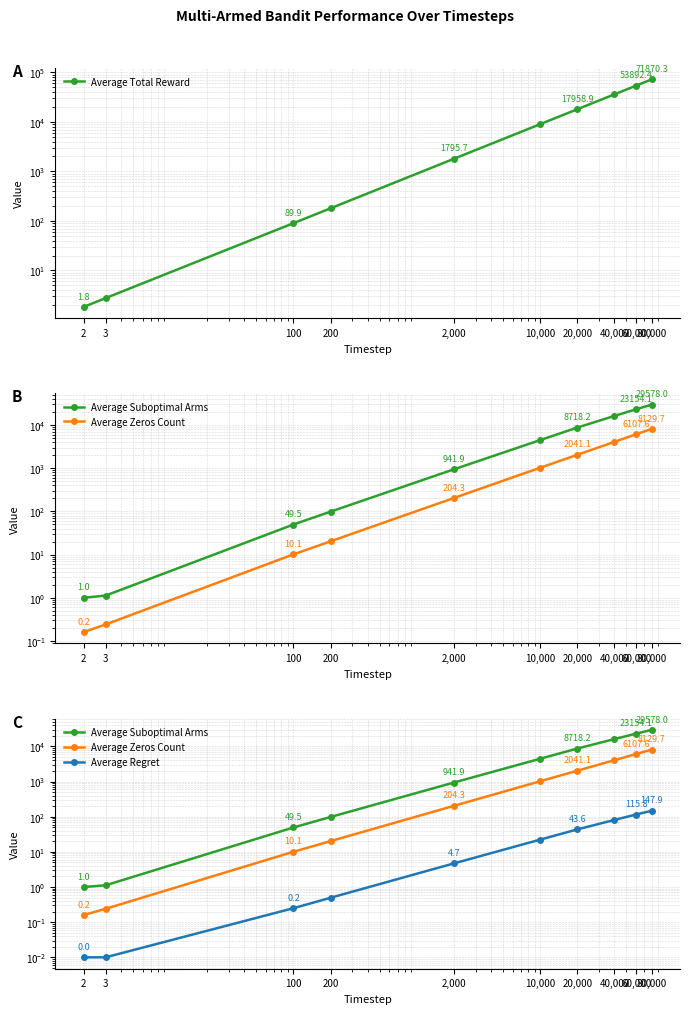

Reading right to left, what are all the values shown in this chart?

Average Total Reward: 71870.3	53892.4	35929.2	17958.9	8977.0	1795.7	179.8	89.9	2.8	1.8
Average Suboptimal Arms: 29578.0	23154.1	16234.0	8718.2	4468.2	941.9	98.5	49.5	1.1	1.0
Average Zeros Count: 8129.7	6107.6	4070.8	2041.1	1023.0	204.3	20.2	10.1	0.2	0.2
Average Regret: 147.9	115.8	81.2	43.6	22.3	4.7	0.5	0.2	0.0	0.0